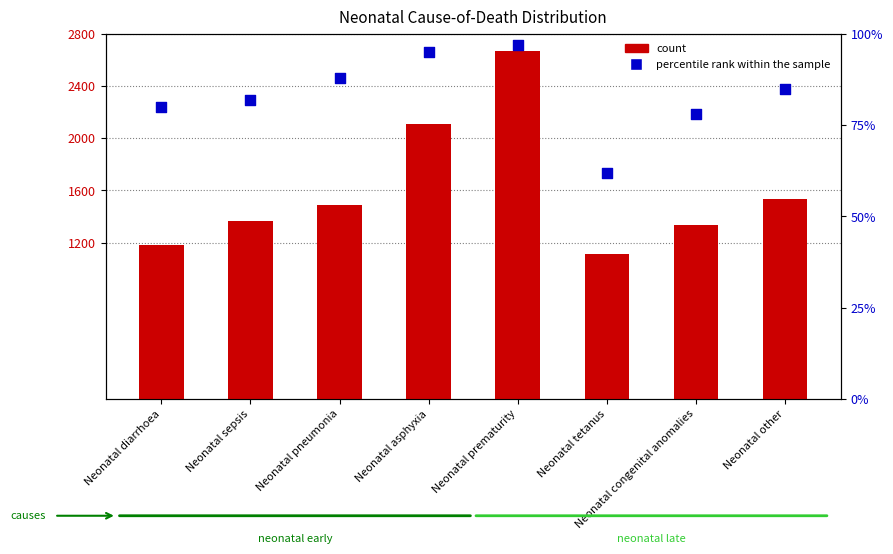

Which series has the widest spread of Y values?

count